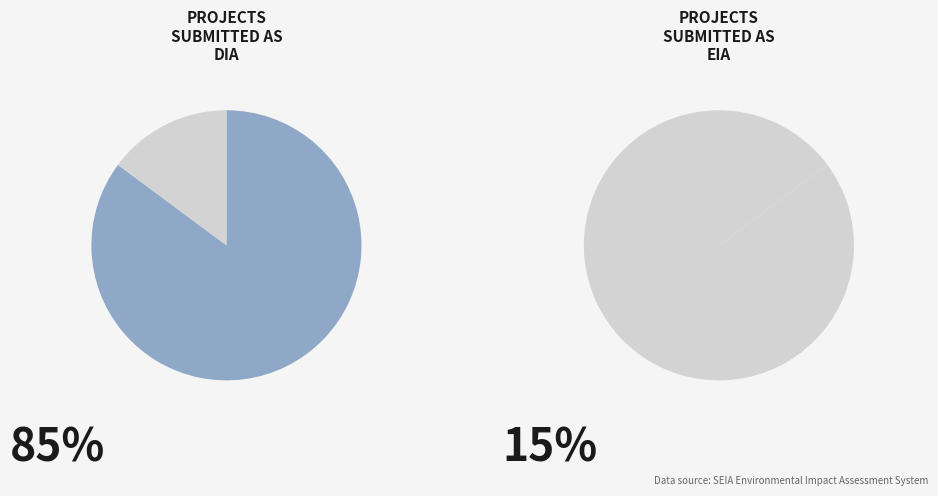

True or false: DIA accounts for 85% of the total.

True